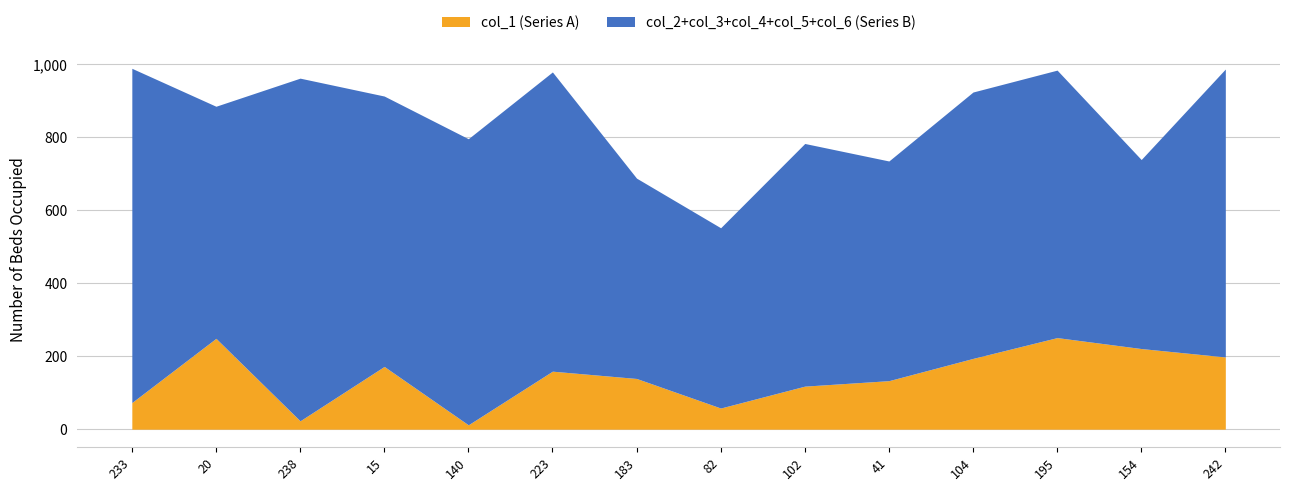

Is the value of col_4 at 140 greater than the value of col_2 at 238?

No